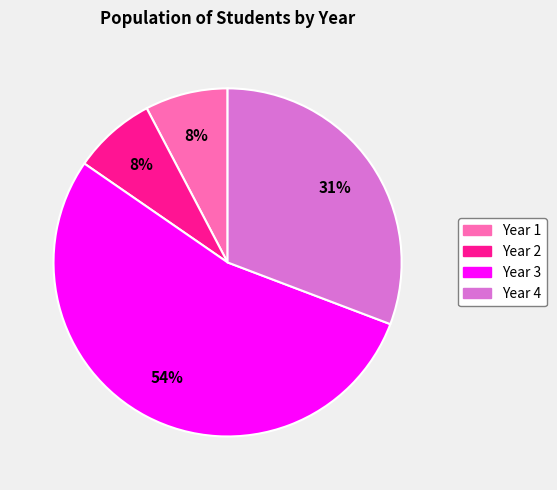

To the nearest percent, what is the difference between the Year 3 and Year 1 slice percentages?

46%